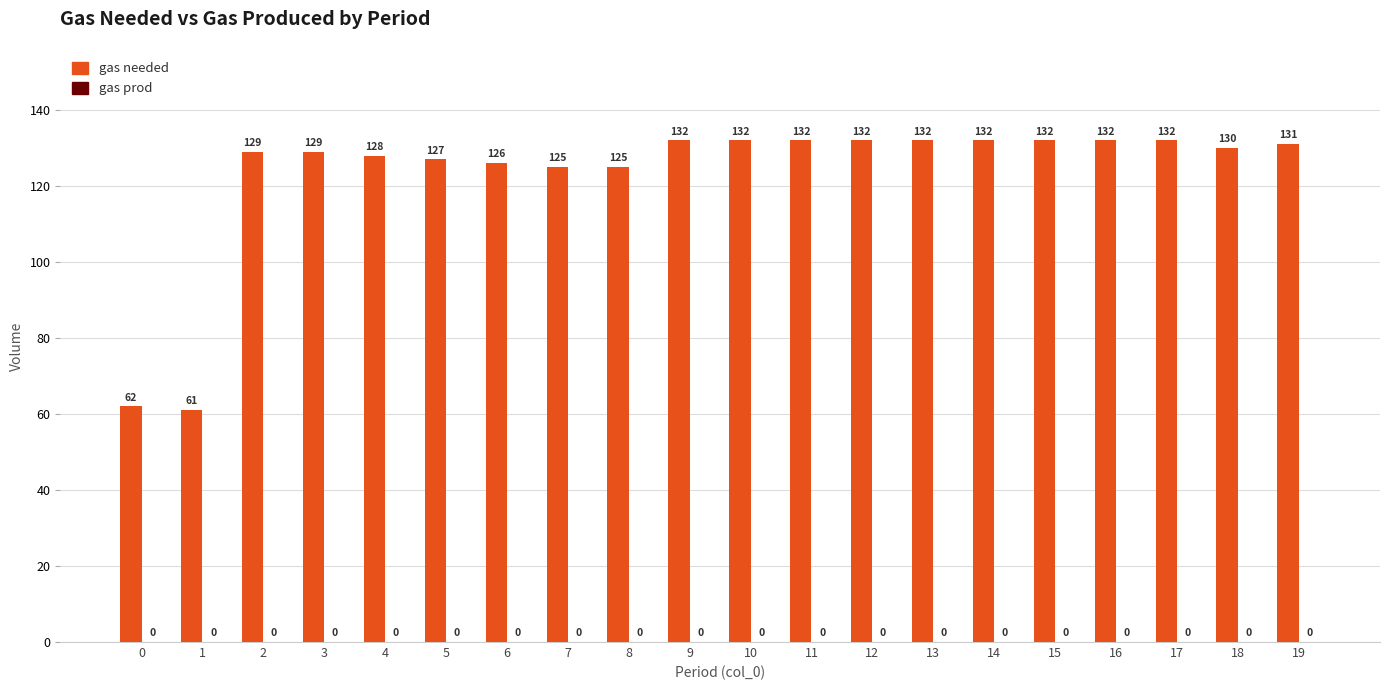

How many data points does each series have?

20